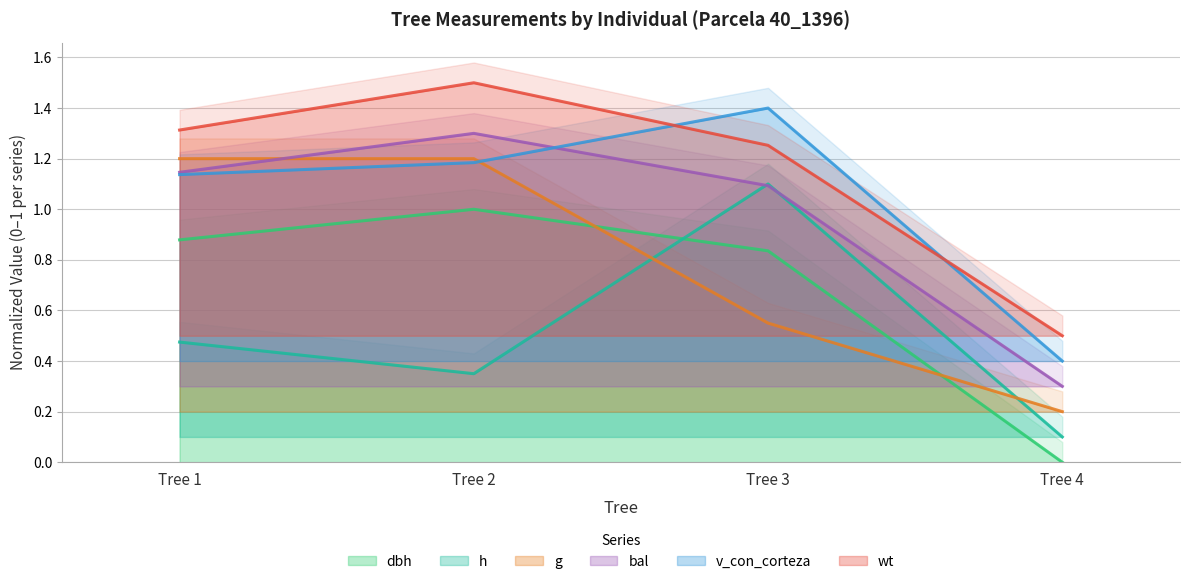

What is the value of the g point at the 4th from the left?

0.2